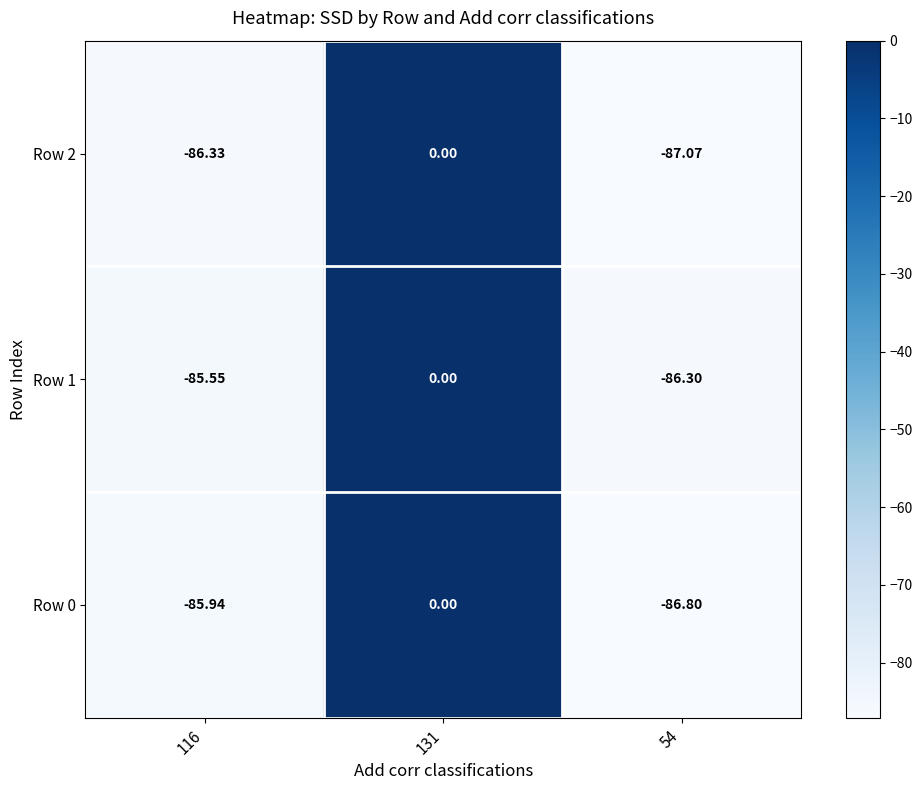

Is the value of Row 2 at 116 greater than the value of Row 1 at 54?

No